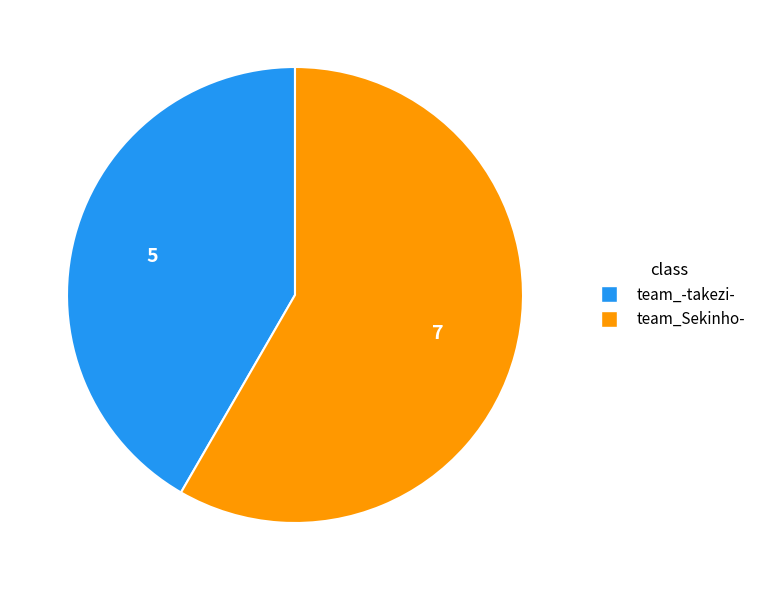

Rank the categories by value from highest to lowest.

team_Sekinho-, team_-takezi-